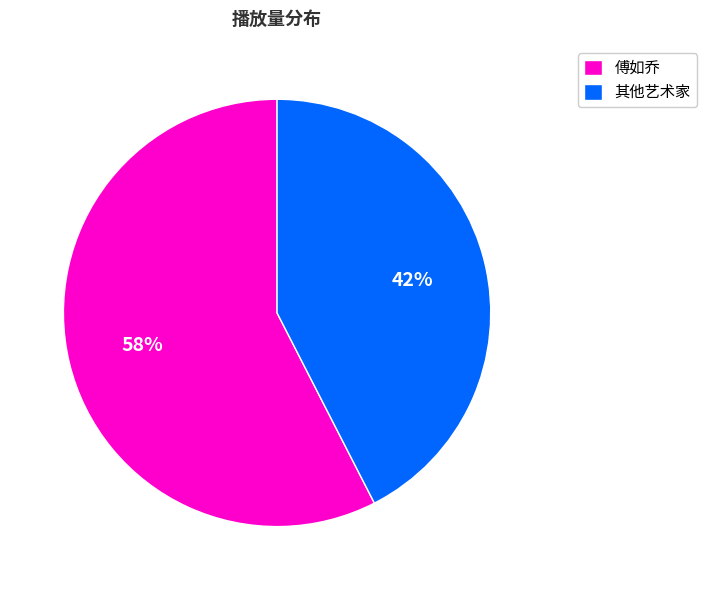

To the nearest percent, what is the average slice percentage?

50%